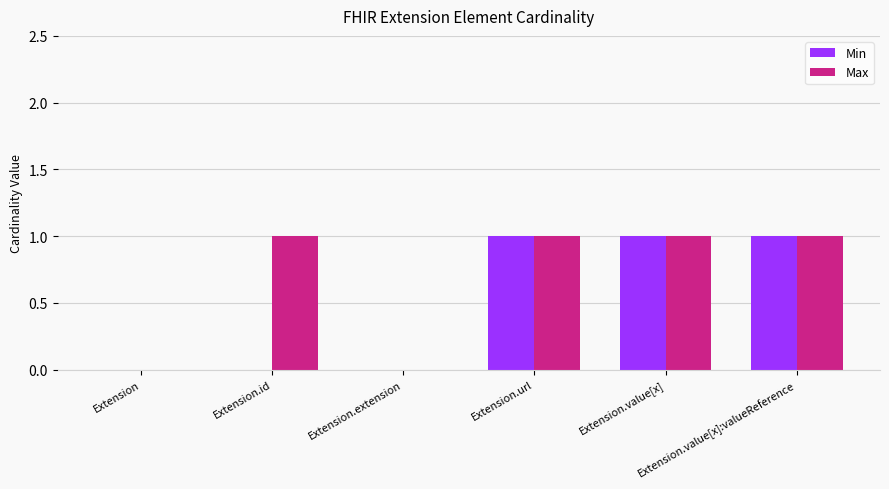

Reading left to right, what are all the values shown in this chart?

Min: Extension=0	Extension.id=0	Extension.extension=0	Extension.url=1	Extension.value[x]=1	Extension.value[x]:valueReference=1
Max: Extension=0	Extension.id=1	Extension.extension=0	Extension.url=1	Extension.value[x]=1	Extension.value[x]:valueReference=1